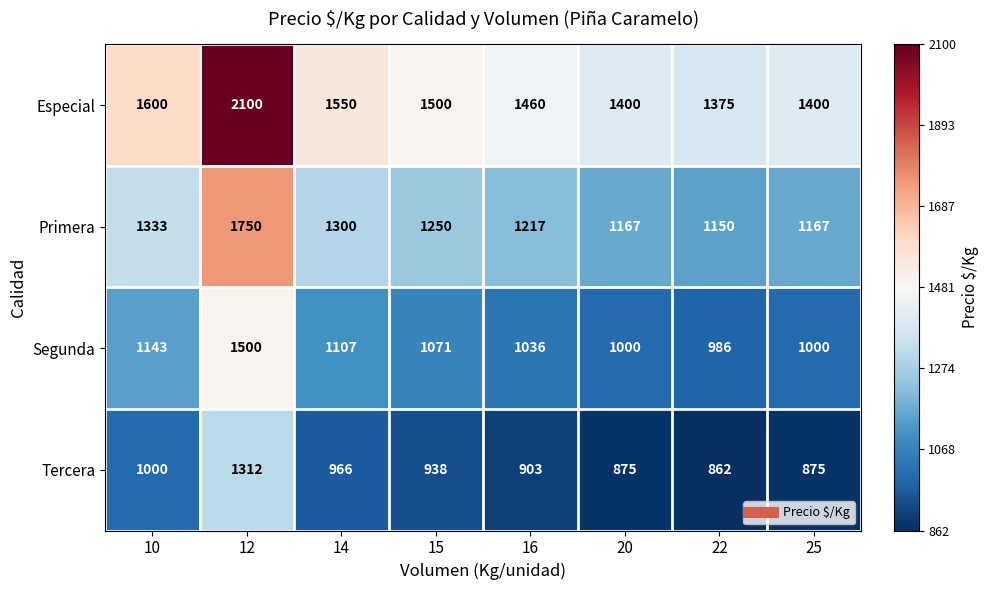

Which series has the largest total across all categories?

Especial